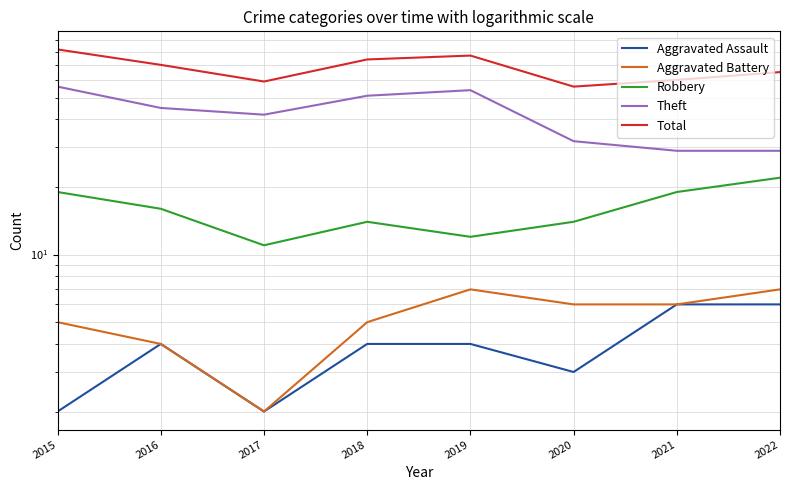

Between 2019 and 2016, which is larger?

2019